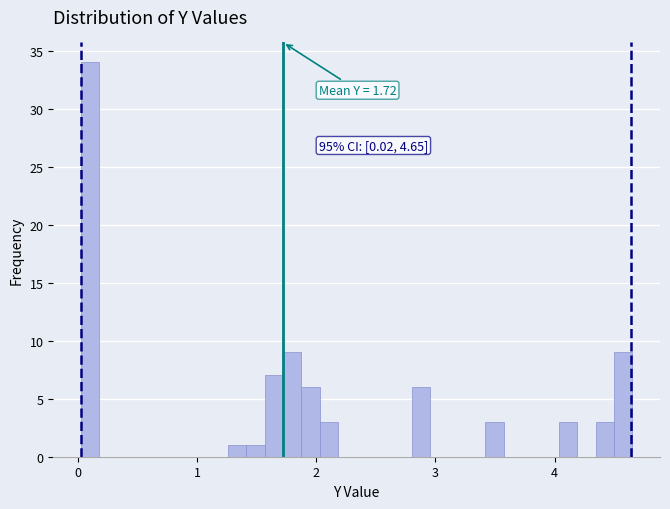

Read against the x-axis, roughly where is the centre of the tallest bar?

0.1